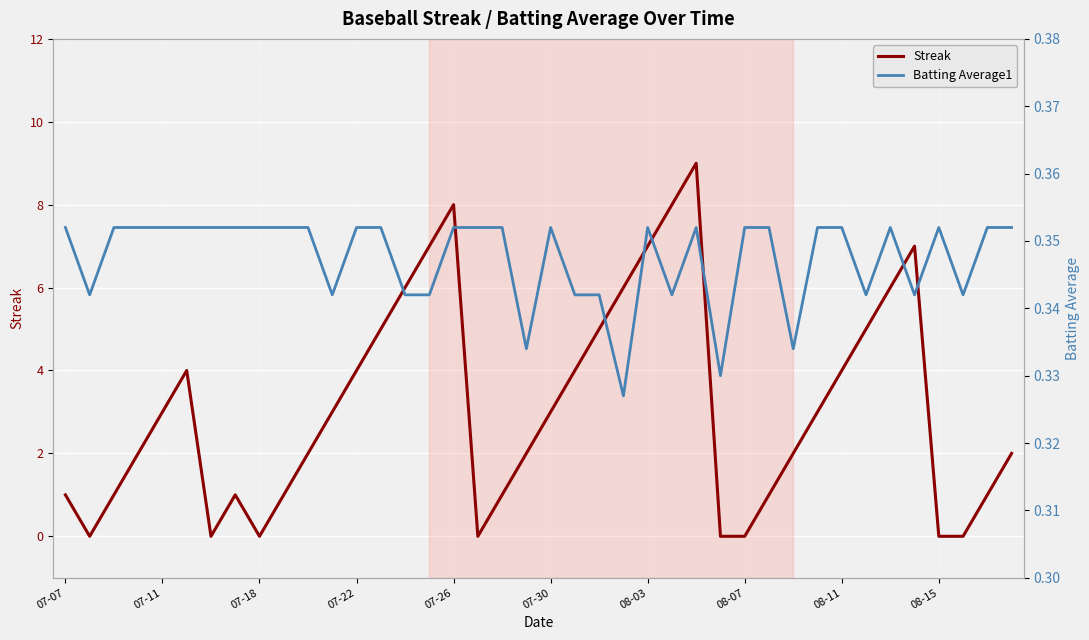

True or false: Streak has a value of 4 at 07-26.

False